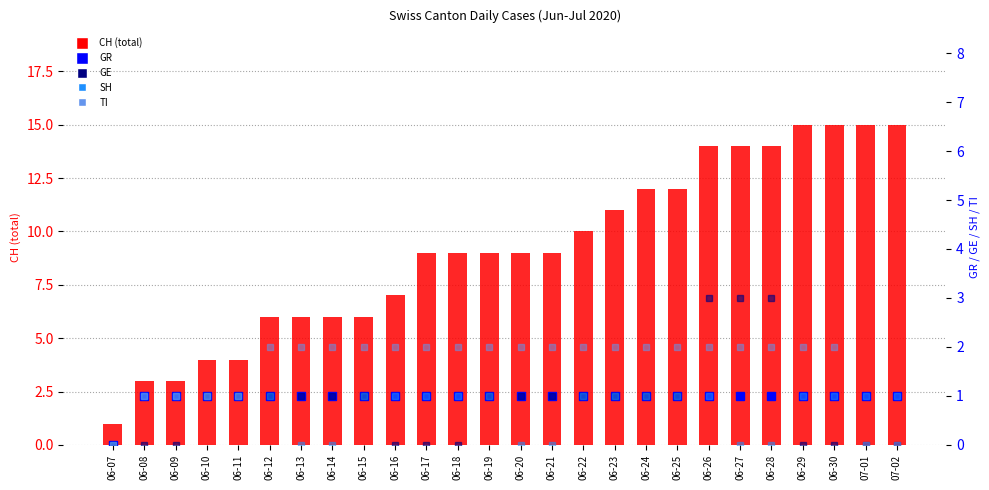

Which label corresponds to the largest value in the chart?

06-29